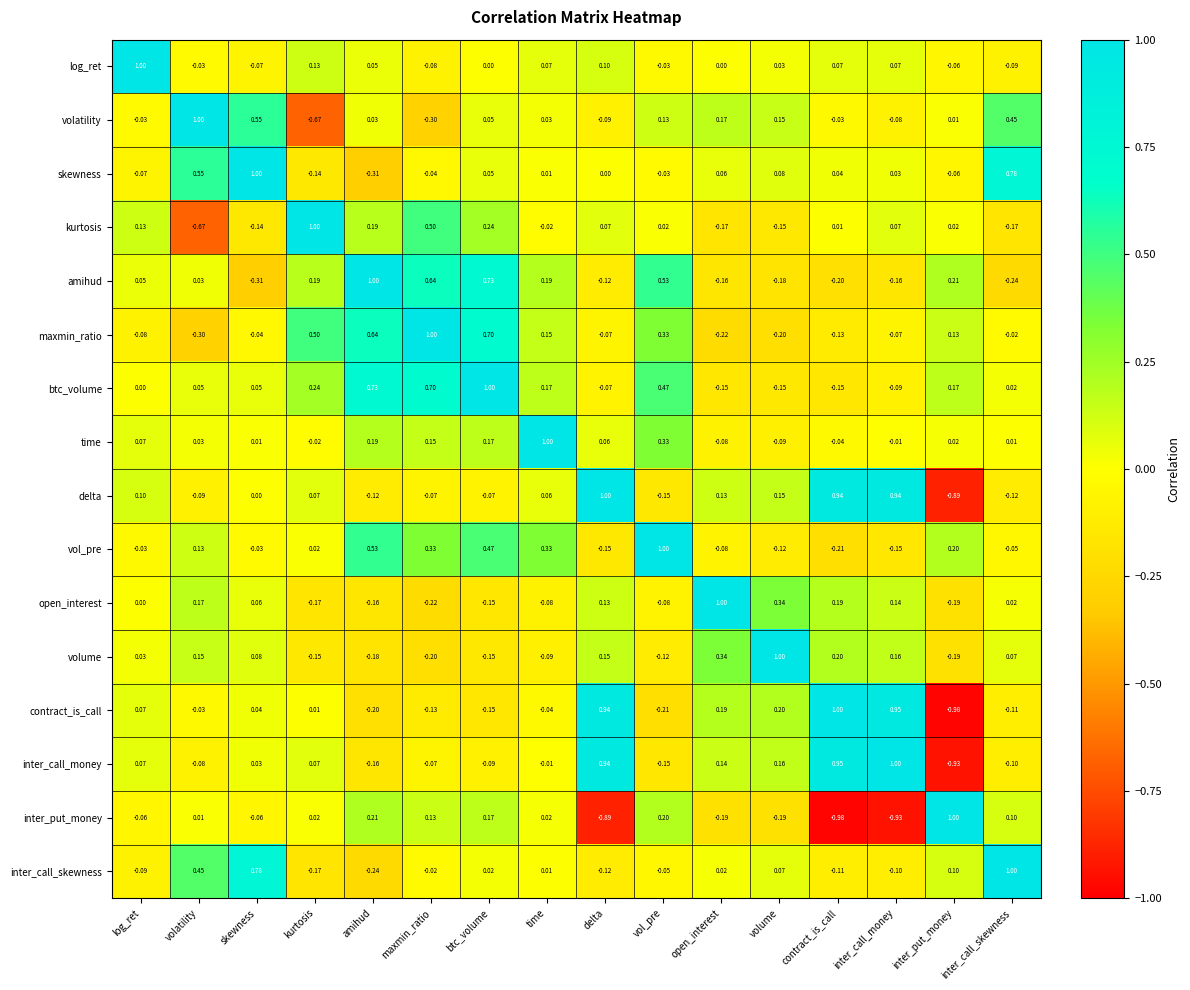

Which series has the largest total across all categories?

btc_volume